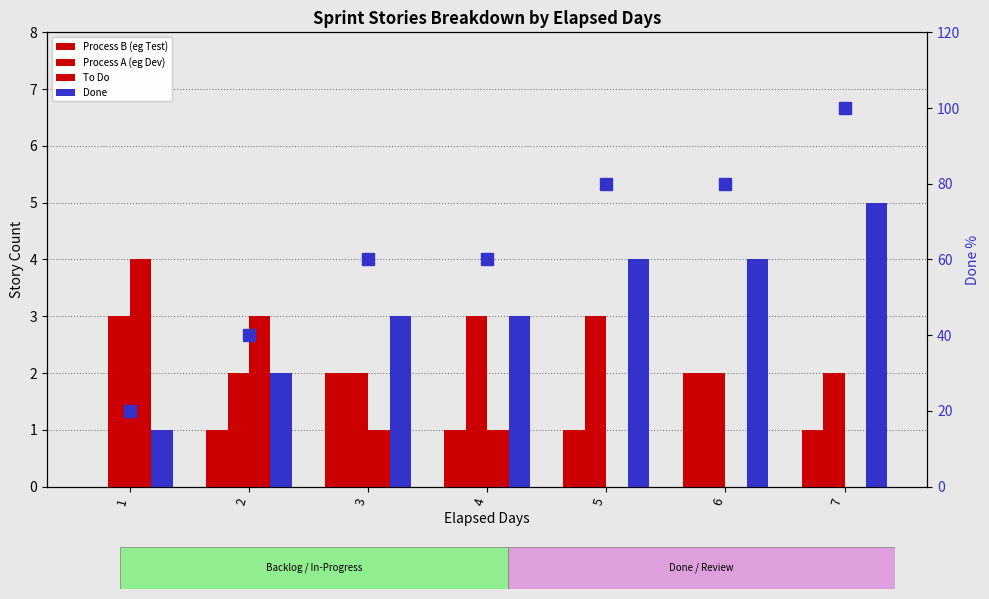

Between 1 and 2, which is larger?

2